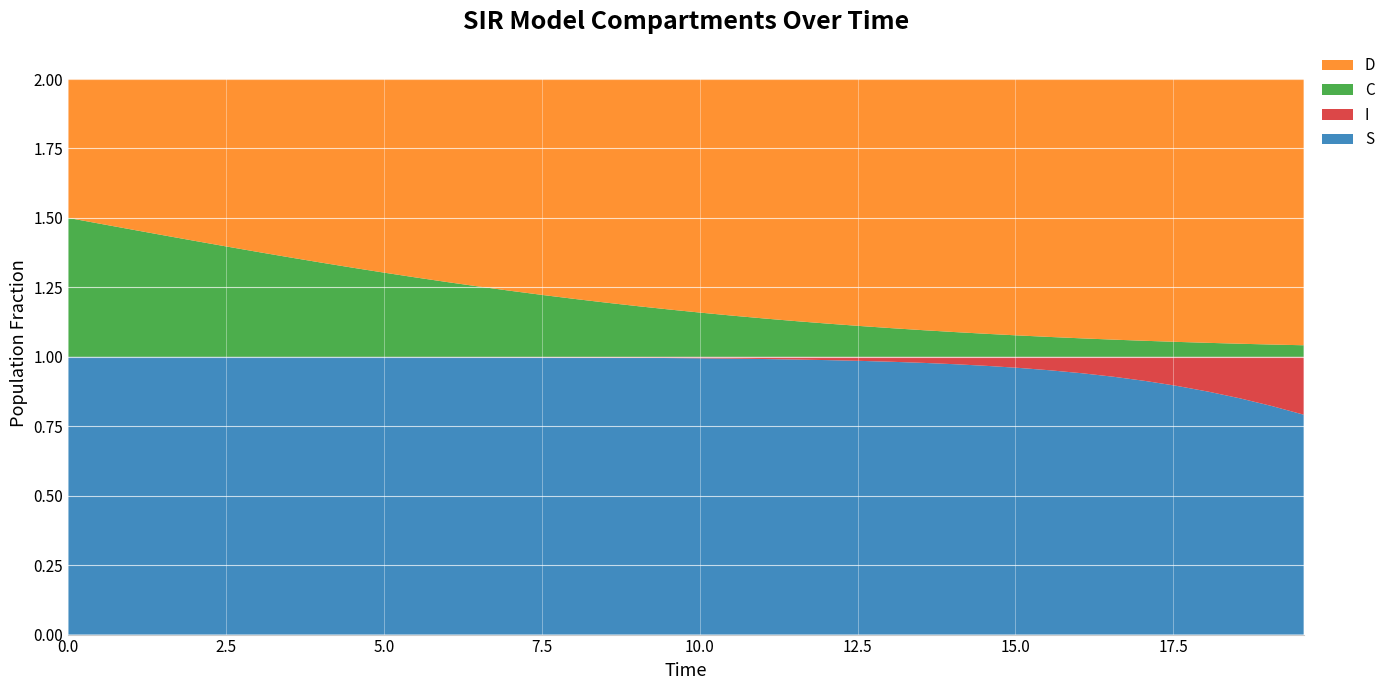

Reading left to right, what are all the values shown in this chart?

S: 0.0=1.0	0.5016722408026756=1.0	1.0033444816053512=1.0	1.5050167224080266=1.0	2.0066889632107023=1.0	2.508361204013378=1.0	3.0100334448160533=1.0	3.511705685618729=1.0	4.013377926421405=1.0	4.51505016722408=1.0	5.016722408026756=1.0	5.518394648829432=1.0	6.020066889632107=1.0	6.521739130434782=1.0	7.023411371237458=1.0	7.525083612040134=1.0	8.02675585284281=1.0	8.528428093645484=1.0	9.03010033444816=1.0	9.531772575250836=1.0	10.033444816053512=1.0	10.535117056856187=1.0	11.036789297658864=1.0	11.538461538461538=1.0	12.040133779264213=1.0	12.54180602006689=1.0	13.043478260869565=1.0	13.545150501672241=1.0	14.046822742474916=1.0	14.548494983277592=1.0	15.050167224080267=1.0	15.551839464882944=1.0	16.05351170568562=0.9	16.555183946488295=0.9	17.05685618729097=0.9	17.558528428093645=0.9	18.06020066889632=0.9	18.561872909698998=0.9	19.06354515050167=0.8	19.565217391304348=0.8
I: 0.0=0.0	0.5016722408026756=0.0	1.0033444816053512=0.0	1.5050167224080266=0.0	2.0066889632107023=0.0	2.508361204013378=0.0	3.0100334448160533=0.0	3.511705685618729=0.0	4.013377926421405=0.0	4.51505016722408=0.0	5.016722408026756=0.0	5.518394648829432=0.0	6.020066889632107=0.0	6.521739130434782=0.0	7.023411371237458=0.0	7.525083612040134=0.0	8.02675585284281=0.0	8.528428093645484=0.0	9.03010033444816=0.0	9.531772575250836=0.0	10.033444816053512=0.0	10.535117056856187=0.0	11.036789297658864=0.0	11.538461538461538=0.0	12.040133779264213=0.0	12.54180602006689=0.0	13.043478260869565=0.0	13.545150501672241=0.0	14.046822742474916=0.0	14.548494983277592=0.0	15.050167224080267=0.0	15.551839464882944=0.0	16.05351170568562=0.1	16.555183946488295=0.1	17.05685618729097=0.1	17.558528428093645=0.1	18.06020066889632=0.1	18.561872909698998=0.1	19.06354515050167=0.2	19.565217391304348=0.2
C: 0.0=0.5	0.5016722408026756=0.5	1.0033444816053512=0.5	1.5050167224080266=0.4	2.0066889632107023=0.4	2.508361204013378=0.4	3.0100334448160533=0.4	3.511705685618729=0.4	4.013377926421405=0.3	4.51505016722408=0.3	5.016722408026756=0.3	5.518394648829432=0.3	6.020066889632107=0.3	6.521739130434782=0.3	7.023411371237458=0.2	7.525083612040134=0.2	8.02675585284281=0.2	8.528428093645484=0.2	9.03010033444816=0.2	9.531772575250836=0.2	10.033444816053512=0.2	10.535117056856187=0.1	11.036789297658864=0.1	11.538461538461538=0.1	12.040133779264213=0.1	12.54180602006689=0.1	13.043478260869565=0.1	13.545150501672241=0.1	14.046822742474916=0.1	14.548494983277592=0.1	15.050167224080267=0.1	15.551839464882944=0.1	16.05351170568562=0.1	16.555183946488295=0.1	17.05685618729097=0.1	17.558528428093645=0.1	18.06020066889632=0.1	18.561872909698998=0.0	19.06354515050167=0.0	19.565217391304348=0.0
D: 0.0=0.5	0.5016722408026756=0.5	1.0033444816053512=0.5	1.5050167224080266=0.6	2.0066889632107023=0.6	2.508361204013378=0.6	3.0100334448160533=0.6	3.511705685618729=0.6	4.013377926421405=0.7	4.51505016722408=0.7	5.016722408026756=0.7	5.518394648829432=0.7	6.020066889632107=0.7	6.521739130434782=0.7	7.023411371237458=0.8	7.525083612040134=0.8	8.02675585284281=0.8	8.528428093645484=0.8	9.03010033444816=0.8	9.531772575250836=0.8	10.033444816053512=0.8	10.535117056856187=0.9	11.036789297658864=0.9	11.538461538461538=0.9	12.040133779264213=0.9	12.54180602006689=0.9	13.043478260869565=0.9	13.545150501672241=0.9	14.046822742474916=0.9	14.548494983277592=0.9	15.050167224080267=0.9	15.551839464882944=0.9	16.05351170568562=0.9	16.555183946488295=0.9	17.05685618729097=0.9	17.558528428093645=0.9	18.06020066889632=0.9	18.561872909698998=1.0	19.06354515050167=1.0	19.565217391304348=1.0